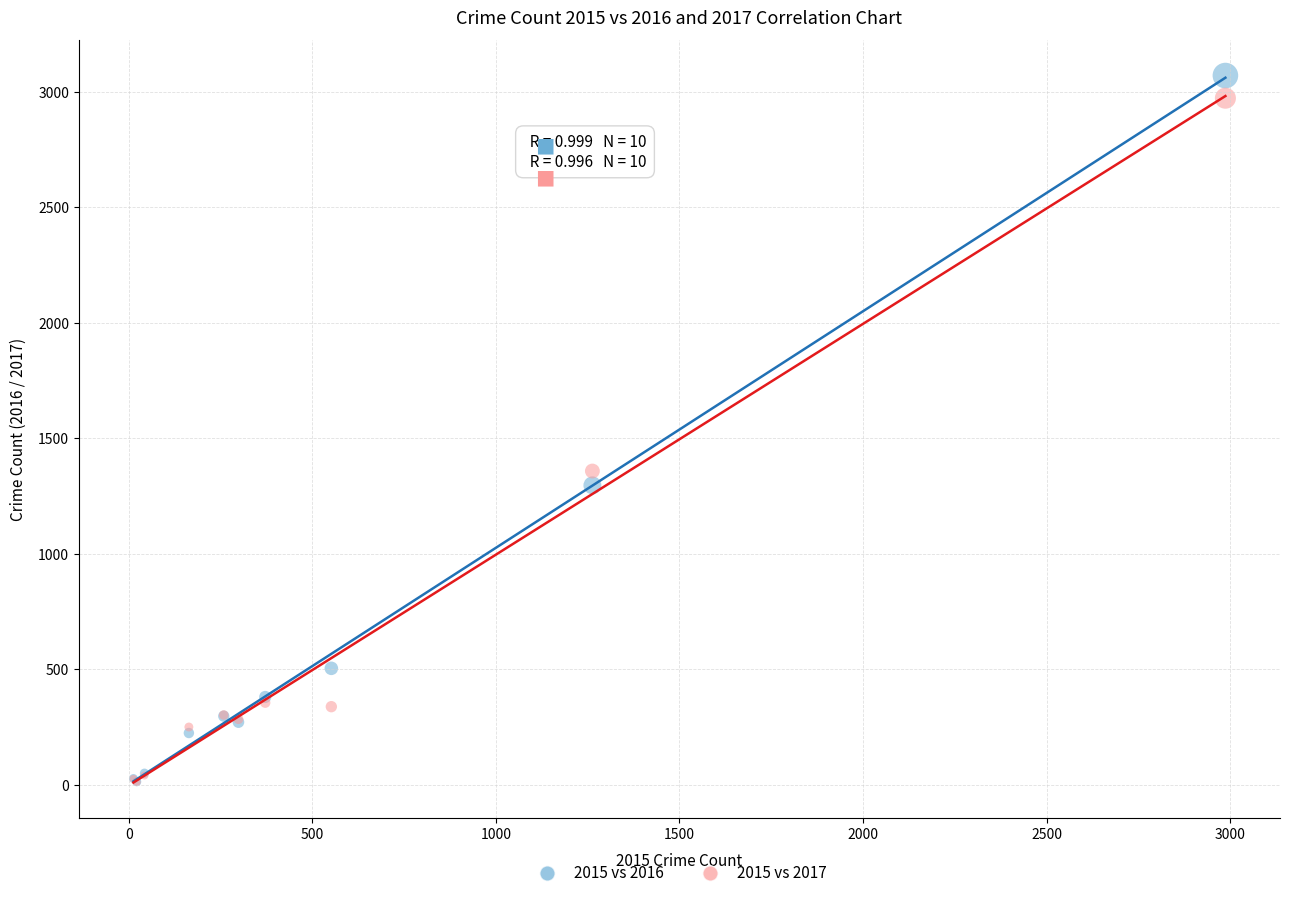

Across all series, what Y value is closest to 1541?

1359